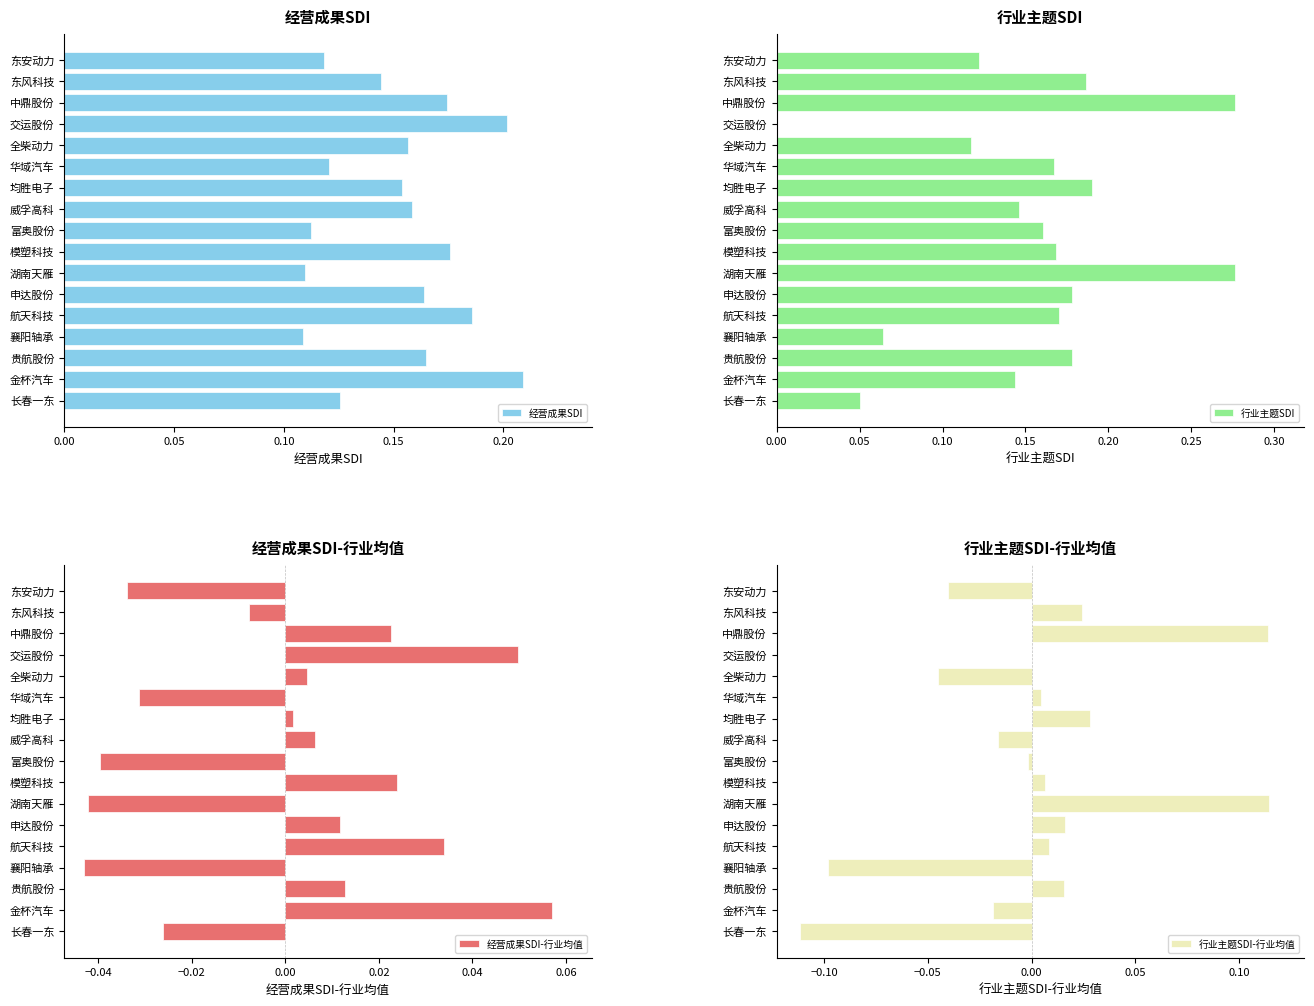

Reading left to right, what are all the values shown in this chart?

经营成果SDI: 0.1	0.1	0.2	0.2	0.2	0.1	0.2	0.2	0.1	0.2	0.1	0.2	0.2	0.1	0.2	0.2	0.1
行业主题SDI: 0.1	0.2	0.3	0.0	0.1	0.2	0.2	0.1	0.2	0.2	0.3	0.2	0.2	0.1	0.2	0.1	0.1
经营成果SDI-行业均值: -0.0	-0.0	0.0	0.0	0.0	-0.0	0.0	0.0	-0.0	0.0	-0.0	0.0	0.0	-0.0	0.0	0.1	-0.0
行业主题SDI-行业均值: -0.0	0.0	0.1	0.0	-0.0	0.0	0.0	-0.0	-0.0	0.0	0.1	0.0	0.0	-0.1	0.0	-0.0	-0.1